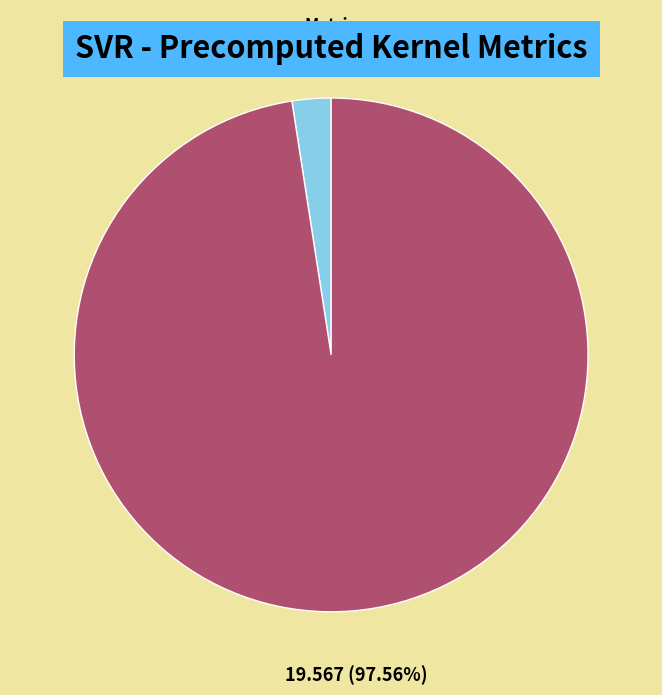

To the nearest percent, what portion does R-squared represent?

2%